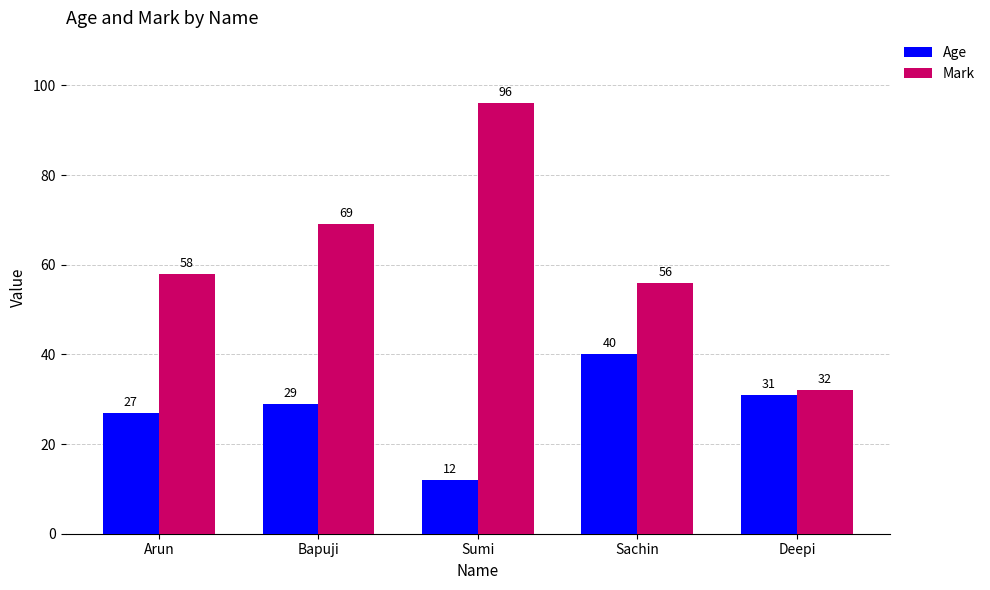

The value of Age at Deepi is 10. True or false?

False